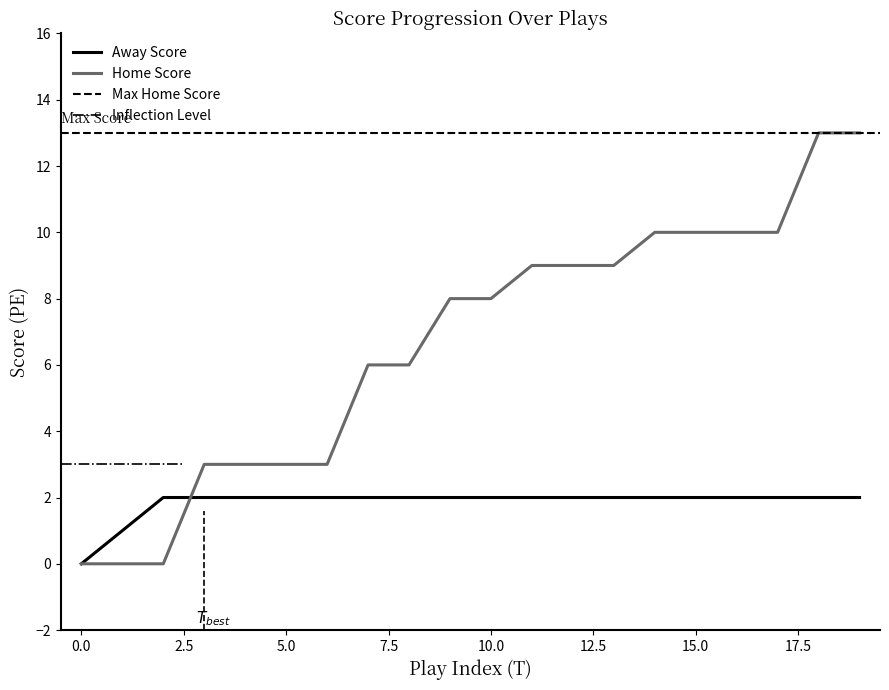

List the series in order of their overall mean, lowest first.

Away Score, Home Score